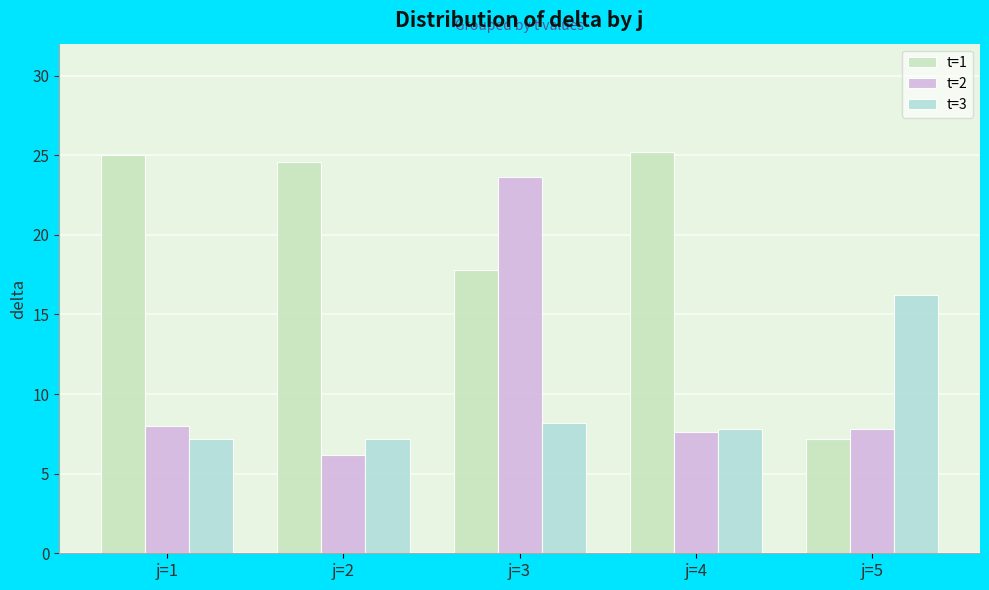

Where does the t=1 series first go above 24?

j=1